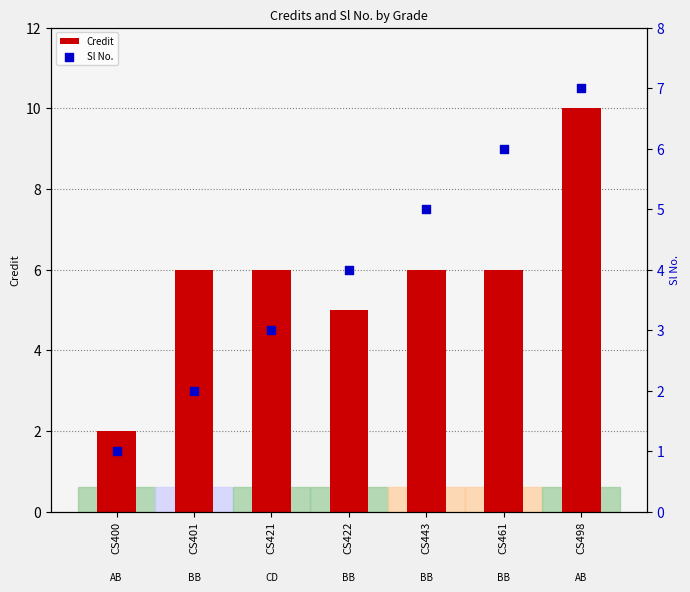

What is the total value across all series at CS422?

9